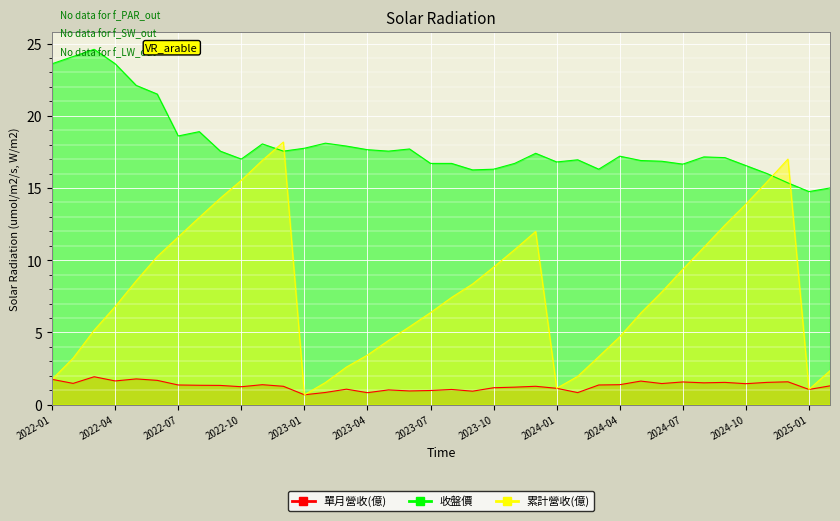

True or false: 單月營收(億) and 收盤價 intersect in this chart.

False